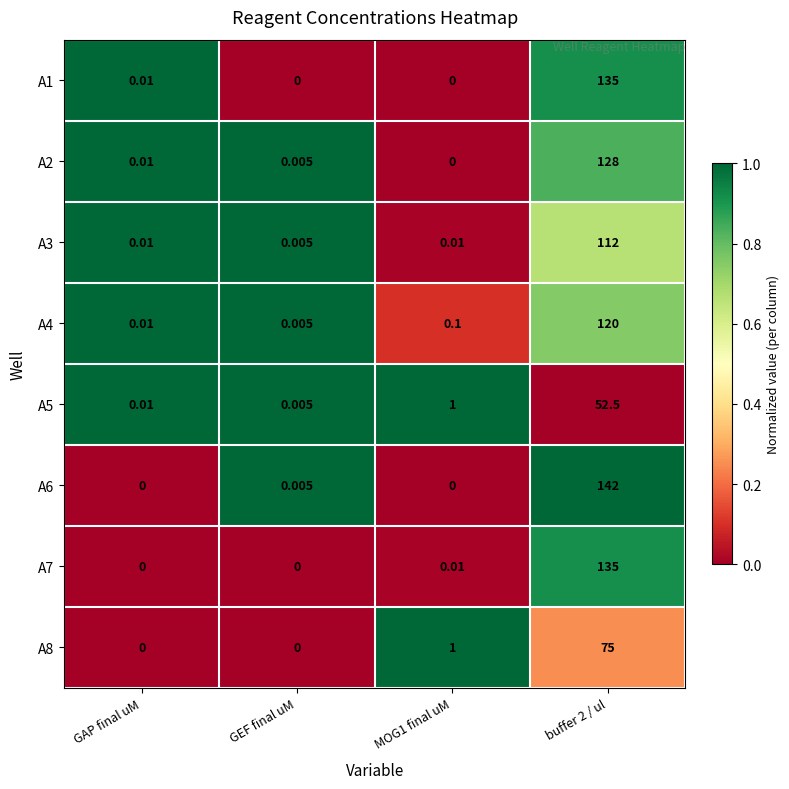

Which category has the lowest value in the A5 series?

GEF final uM